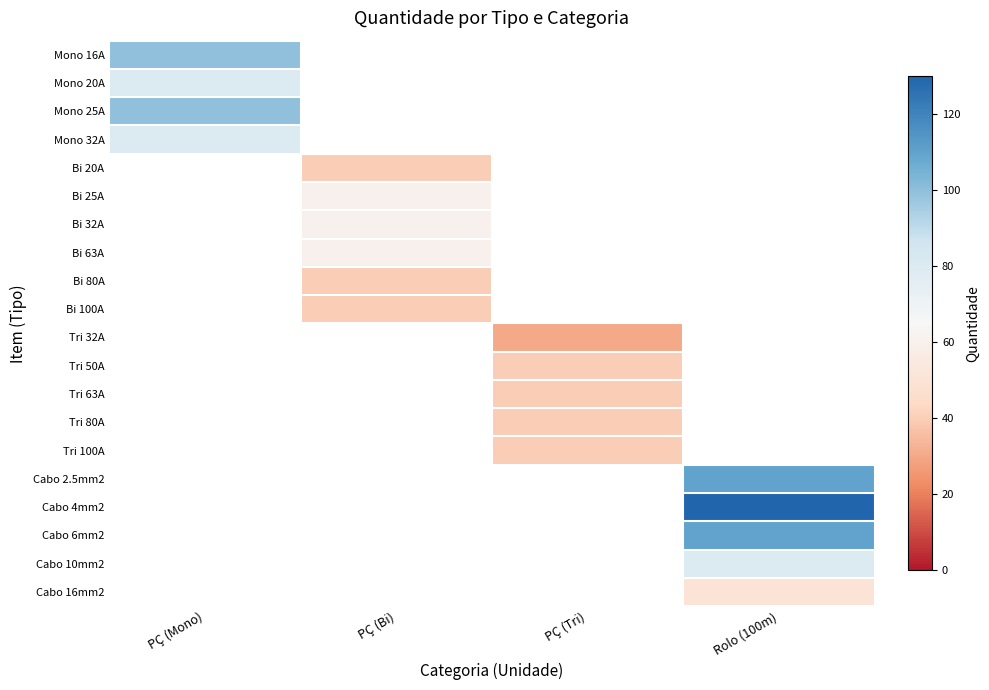

Read the Tri 80A value at PÇ (Tri).

40.0